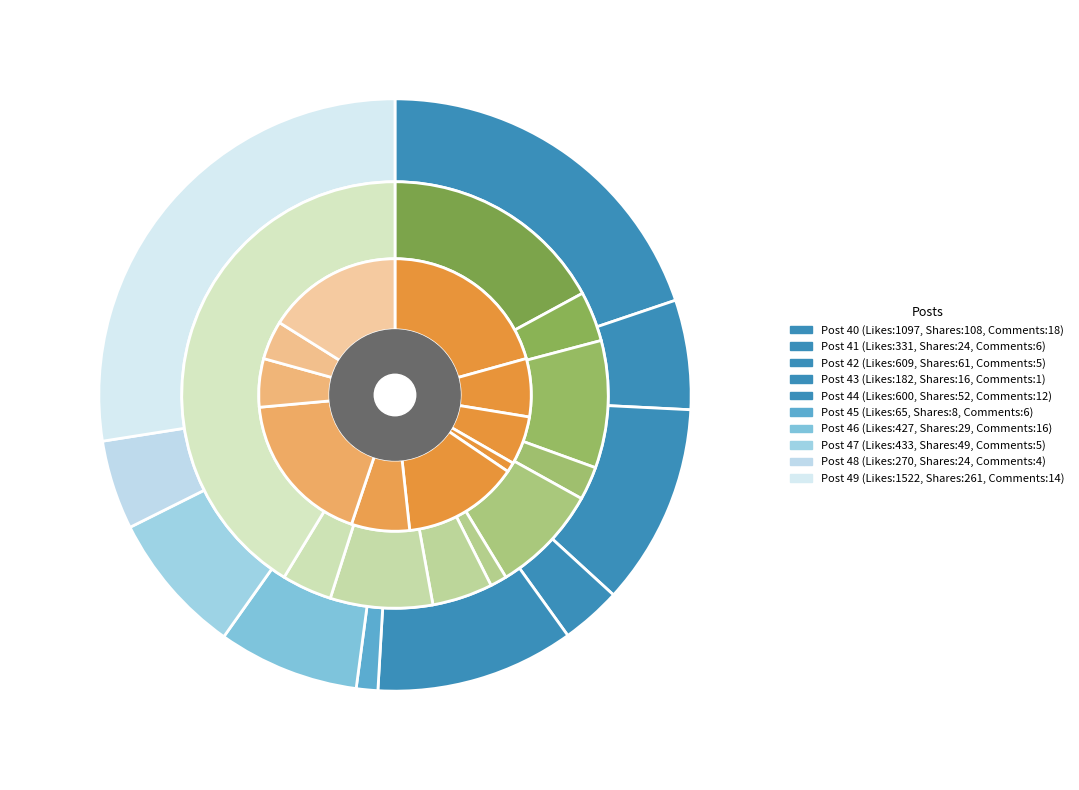

To the nearest percent, what is the average slice percentage?

10%